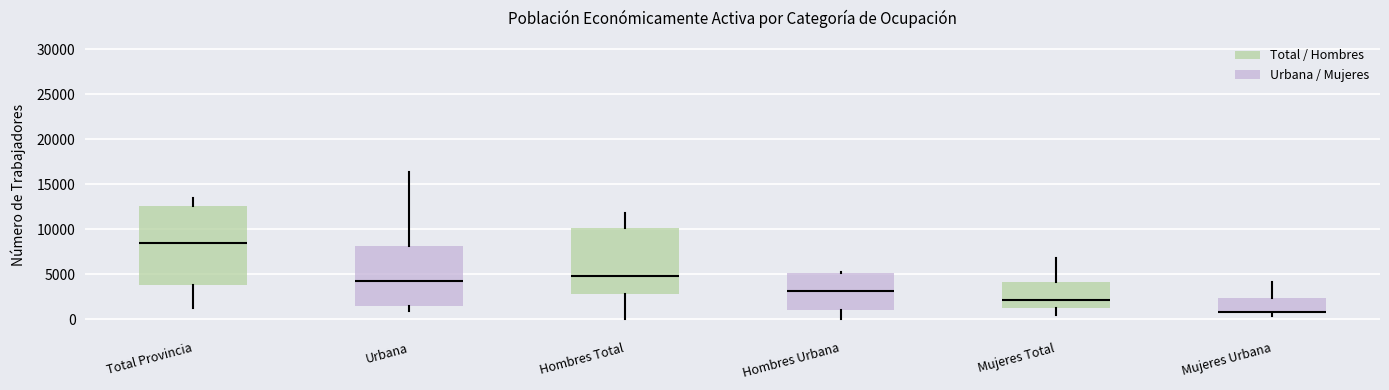

Reading left to right, transcribe this box plot: for each box, give where its median line is, the range the box spans, and where its two whiskers end, as read against the y-axis. The values are not printed on the chart, so give them approximately, as read against the axis.

Total Provincia: median 8500, box 4000 to 12500, whiskers 1000 to 13500
Urbana: median 4000, box 1500 to 8000, whiskers 1000 to 16500
Hombres Total: median 5000, box 3000 to 10000, whiskers 0 to 12000
Hombres Urbana: median 3000, box 1000 to 5000, whiskers 0 to 5500
Mujeres Total: median 2000, box 1500 to 4000, whiskers 500 to 7000
Mujeres Urbana: median 1000, box 500 to 2500, whiskers 500 (just below the box's lower edge) to 4000